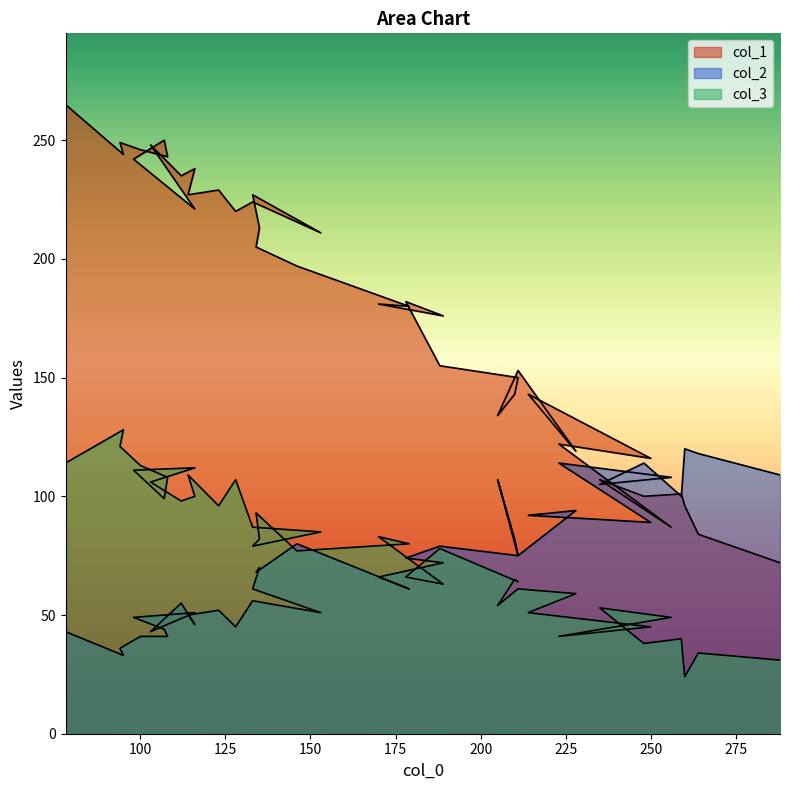

Which series ends up on top after the final intersection of col_2 and col_3?

col_2